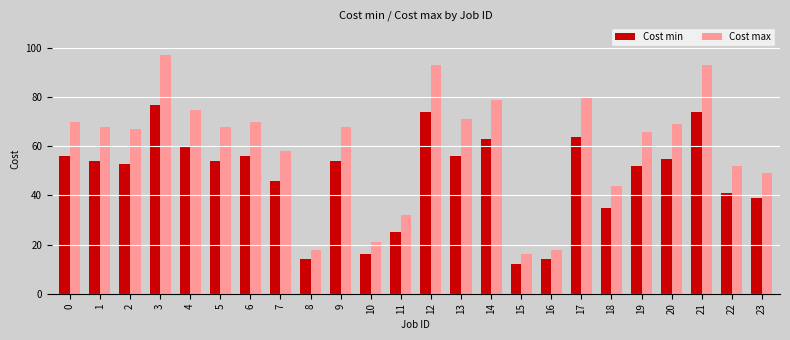

List the series in order of their peak value, highest first.

Cost max, Cost min